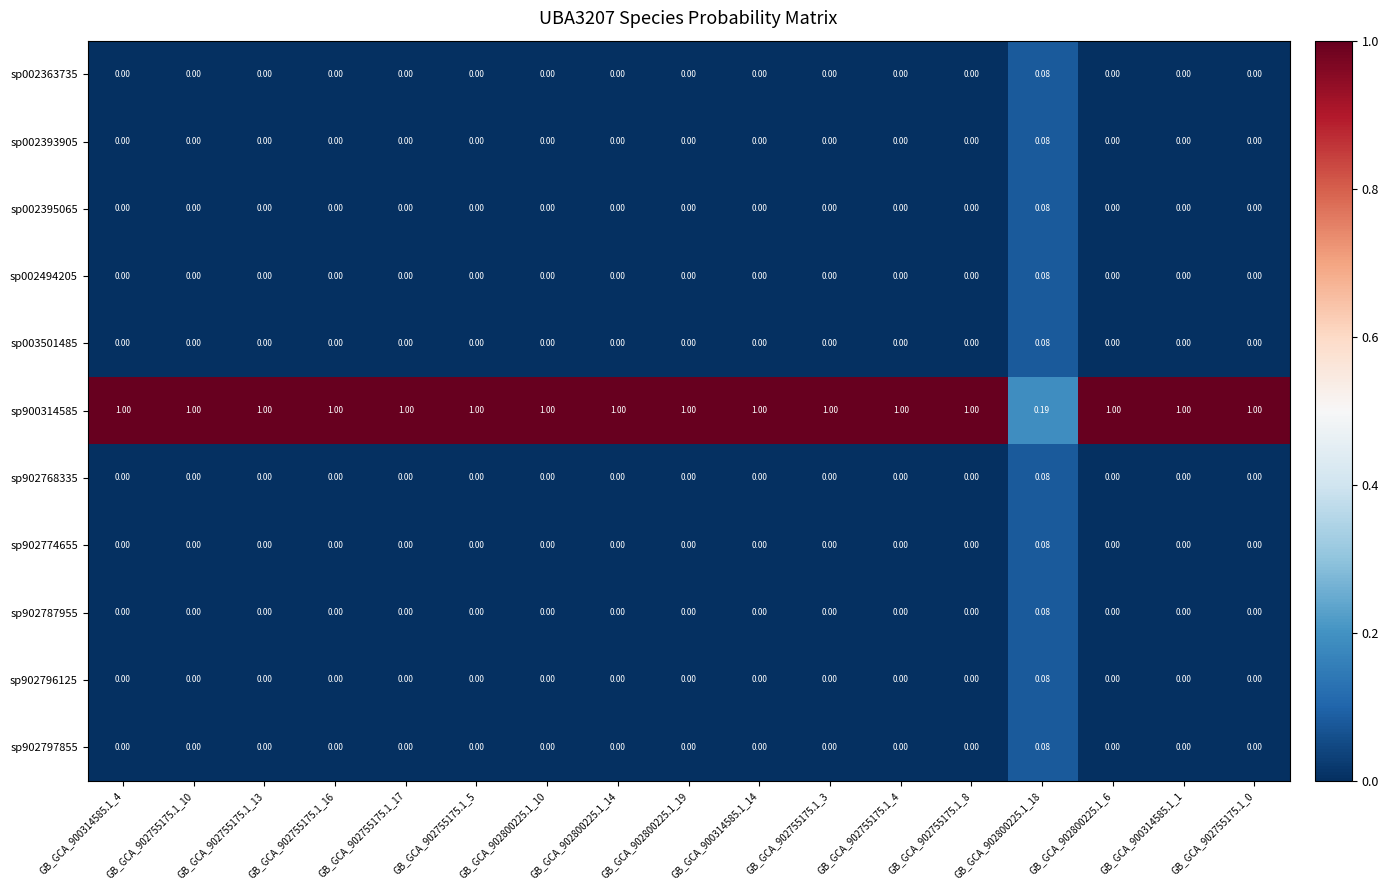

Reading left to right, list all the values displayed in this chart.

sp002363735: GB_GCA_900314585.1_4=0.0	GB_GCA_902755175.1_10=0.0	GB_GCA_902755175.1_13=0.0	GB_GCA_902755175.1_16=0.0	GB_GCA_902755175.1_17=0.0	GB_GCA_902755175.1_5=0.0	GB_GCA_902800225.1_10=0.0	GB_GCA_902800225.1_14=0.0	GB_GCA_902800225.1_19=0.0	GB_GCA_900314585.1_14=0.0	GB_GCA_902755175.1_3=0.0	GB_GCA_902755175.1_4=0.0	GB_GCA_902755175.1_8=0.0	GB_GCA_902800225.1_18=0.1	GB_GCA_902800225.1_6=0.0	GB_GCA_900314585.1_1=0.0	GB_GCA_902755175.1_0=0.0
sp002393905: GB_GCA_900314585.1_4=0.0	GB_GCA_902755175.1_10=0.0	GB_GCA_902755175.1_13=0.0	GB_GCA_902755175.1_16=0.0	GB_GCA_902755175.1_17=0.0	GB_GCA_902755175.1_5=0.0	GB_GCA_902800225.1_10=0.0	GB_GCA_902800225.1_14=0.0	GB_GCA_902800225.1_19=0.0	GB_GCA_900314585.1_14=0.0	GB_GCA_902755175.1_3=0.0	GB_GCA_902755175.1_4=0.0	GB_GCA_902755175.1_8=0.0	GB_GCA_902800225.1_18=0.1	GB_GCA_902800225.1_6=0.0	GB_GCA_900314585.1_1=0.0	GB_GCA_902755175.1_0=0.0
sp002395065: GB_GCA_900314585.1_4=0.0	GB_GCA_902755175.1_10=0.0	GB_GCA_902755175.1_13=0.0	GB_GCA_902755175.1_16=0.0	GB_GCA_902755175.1_17=0.0	GB_GCA_902755175.1_5=0.0	GB_GCA_902800225.1_10=0.0	GB_GCA_902800225.1_14=0.0	GB_GCA_902800225.1_19=0.0	GB_GCA_900314585.1_14=0.0	GB_GCA_902755175.1_3=0.0	GB_GCA_902755175.1_4=0.0	GB_GCA_902755175.1_8=0.0	GB_GCA_902800225.1_18=0.1	GB_GCA_902800225.1_6=0.0	GB_GCA_900314585.1_1=0.0	GB_GCA_902755175.1_0=0.0
sp002494205: GB_GCA_900314585.1_4=0.0	GB_GCA_902755175.1_10=0.0	GB_GCA_902755175.1_13=0.0	GB_GCA_902755175.1_16=0.0	GB_GCA_902755175.1_17=0.0	GB_GCA_902755175.1_5=0.0	GB_GCA_902800225.1_10=0.0	GB_GCA_902800225.1_14=0.0	GB_GCA_902800225.1_19=0.0	GB_GCA_900314585.1_14=0.0	GB_GCA_902755175.1_3=0.0	GB_GCA_902755175.1_4=0.0	GB_GCA_902755175.1_8=0.0	GB_GCA_902800225.1_18=0.1	GB_GCA_902800225.1_6=0.0	GB_GCA_900314585.1_1=0.0	GB_GCA_902755175.1_0=0.0
sp003501485: GB_GCA_900314585.1_4=0.0	GB_GCA_902755175.1_10=0.0	GB_GCA_902755175.1_13=0.0	GB_GCA_902755175.1_16=0.0	GB_GCA_902755175.1_17=0.0	GB_GCA_902755175.1_5=0.0	GB_GCA_902800225.1_10=0.0	GB_GCA_902800225.1_14=0.0	GB_GCA_902800225.1_19=0.0	GB_GCA_900314585.1_14=0.0	GB_GCA_902755175.1_3=0.0	GB_GCA_902755175.1_4=0.0	GB_GCA_902755175.1_8=0.0	GB_GCA_902800225.1_18=0.1	GB_GCA_902800225.1_6=0.0	GB_GCA_900314585.1_1=0.0	GB_GCA_902755175.1_0=0.0
sp900314585: GB_GCA_900314585.1_4=1.0	GB_GCA_902755175.1_10=1.0	GB_GCA_902755175.1_13=1.0	GB_GCA_902755175.1_16=1.0	GB_GCA_902755175.1_17=1.0	GB_GCA_902755175.1_5=1.0	GB_GCA_902800225.1_10=1.0	GB_GCA_902800225.1_14=1.0	GB_GCA_902800225.1_19=1.0	GB_GCA_900314585.1_14=1.0	GB_GCA_902755175.1_3=1.0	GB_GCA_902755175.1_4=1.0	GB_GCA_902755175.1_8=1.0	GB_GCA_902800225.1_18=0.2	GB_GCA_902800225.1_6=1.0	GB_GCA_900314585.1_1=1.0	GB_GCA_902755175.1_0=1.0
sp902768335: GB_GCA_900314585.1_4=0.0	GB_GCA_902755175.1_10=0.0	GB_GCA_902755175.1_13=0.0	GB_GCA_902755175.1_16=0.0	GB_GCA_902755175.1_17=0.0	GB_GCA_902755175.1_5=0.0	GB_GCA_902800225.1_10=0.0	GB_GCA_902800225.1_14=0.0	GB_GCA_902800225.1_19=0.0	GB_GCA_900314585.1_14=0.0	GB_GCA_902755175.1_3=0.0	GB_GCA_902755175.1_4=0.0	GB_GCA_902755175.1_8=0.0	GB_GCA_902800225.1_18=0.1	GB_GCA_902800225.1_6=0.0	GB_GCA_900314585.1_1=0.0	GB_GCA_902755175.1_0=0.0
sp902774655: GB_GCA_900314585.1_4=0.0	GB_GCA_902755175.1_10=0.0	GB_GCA_902755175.1_13=0.0	GB_GCA_902755175.1_16=0.0	GB_GCA_902755175.1_17=0.0	GB_GCA_902755175.1_5=0.0	GB_GCA_902800225.1_10=0.0	GB_GCA_902800225.1_14=0.0	GB_GCA_902800225.1_19=0.0	GB_GCA_900314585.1_14=0.0	GB_GCA_902755175.1_3=0.0	GB_GCA_902755175.1_4=0.0	GB_GCA_902755175.1_8=0.0	GB_GCA_902800225.1_18=0.1	GB_GCA_902800225.1_6=0.0	GB_GCA_900314585.1_1=0.0	GB_GCA_902755175.1_0=0.0
sp902787955: GB_GCA_900314585.1_4=0.0	GB_GCA_902755175.1_10=0.0	GB_GCA_902755175.1_13=0.0	GB_GCA_902755175.1_16=0.0	GB_GCA_902755175.1_17=0.0	GB_GCA_902755175.1_5=0.0	GB_GCA_902800225.1_10=0.0	GB_GCA_902800225.1_14=0.0	GB_GCA_902800225.1_19=0.0	GB_GCA_900314585.1_14=0.0	GB_GCA_902755175.1_3=0.0	GB_GCA_902755175.1_4=0.0	GB_GCA_902755175.1_8=0.0	GB_GCA_902800225.1_18=0.1	GB_GCA_902800225.1_6=0.0	GB_GCA_900314585.1_1=0.0	GB_GCA_902755175.1_0=0.0
sp902796125: GB_GCA_900314585.1_4=0.0	GB_GCA_902755175.1_10=0.0	GB_GCA_902755175.1_13=0.0	GB_GCA_902755175.1_16=0.0	GB_GCA_902755175.1_17=0.0	GB_GCA_902755175.1_5=0.0	GB_GCA_902800225.1_10=0.0	GB_GCA_902800225.1_14=0.0	GB_GCA_902800225.1_19=0.0	GB_GCA_900314585.1_14=0.0	GB_GCA_902755175.1_3=0.0	GB_GCA_902755175.1_4=0.0	GB_GCA_902755175.1_8=0.0	GB_GCA_902800225.1_18=0.1	GB_GCA_902800225.1_6=0.0	GB_GCA_900314585.1_1=0.0	GB_GCA_902755175.1_0=0.0
sp902797855: GB_GCA_900314585.1_4=0.0	GB_GCA_902755175.1_10=0.0	GB_GCA_902755175.1_13=0.0	GB_GCA_902755175.1_16=0.0	GB_GCA_902755175.1_17=0.0	GB_GCA_902755175.1_5=0.0	GB_GCA_902800225.1_10=0.0	GB_GCA_902800225.1_14=0.0	GB_GCA_902800225.1_19=0.0	GB_GCA_900314585.1_14=0.0	GB_GCA_902755175.1_3=0.0	GB_GCA_902755175.1_4=0.0	GB_GCA_902755175.1_8=0.0	GB_GCA_902800225.1_18=0.1	GB_GCA_902800225.1_6=0.0	GB_GCA_900314585.1_1=0.0	GB_GCA_902755175.1_0=0.0